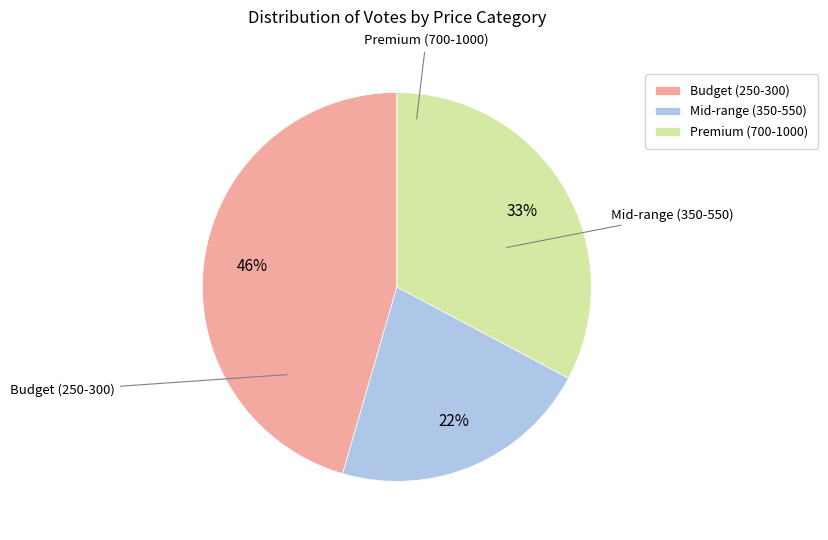

The Mid-range (350-550) slice represents 35% of the pie. True or false?

False